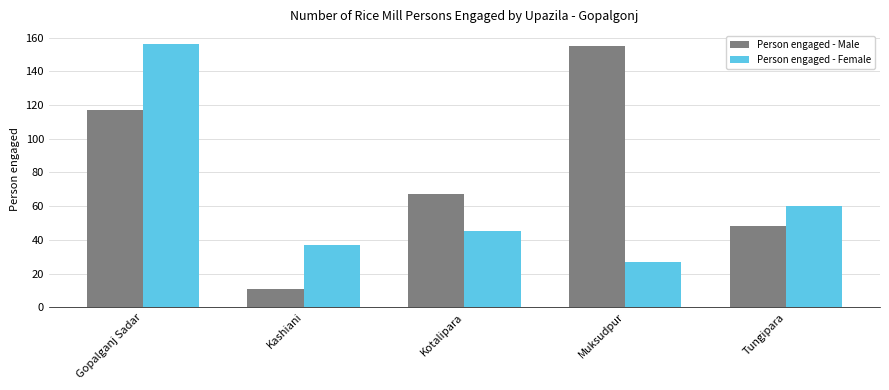

List the series in order of their overall mean, lowest first.

Person engaged - Female, Person engaged - Male